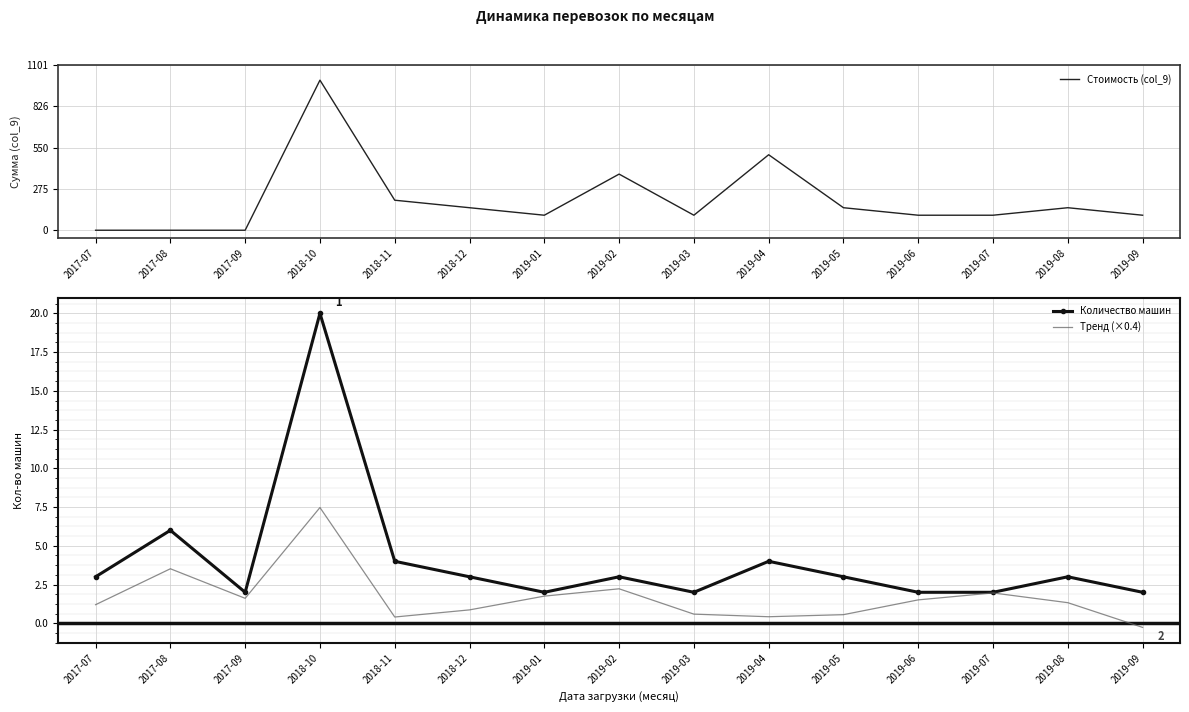

Reading left to right, list all the values displayed in this chart.

Стоимость (col_9): 2017-07=0.0	2017-08=0.0	2017-09=0.0	2018-10=1000.0	2018-11=200.0	2018-12=150.0	2019-01=100.0	2019-02=374.0	2019-03=100.0	2019-04=503.0	2019-05=150.0	2019-06=100.0	2019-07=100.0	2019-08=150.0	2019-09=100.0
Количество машин: 2017-07=3.0	2017-08=6.0	2017-09=2.0	2018-10=20.0	2018-11=4.0	2018-12=3.0	2019-01=2.0	2019-02=3.0	2019-03=2.0	2019-04=4.0	2019-05=3.0	2019-06=2.0	2019-07=2.0	2019-08=3.0	2019-09=2.0
Тренд (×0.4): 2017-07=1.2	2017-08=3.5	2017-09=1.6	2018-10=7.5	2018-11=0.4	2018-12=0.9	2019-01=1.8	2019-02=2.2	2019-03=0.6	2019-04=0.4	2019-05=0.6	2019-06=1.5	2019-07=2.0	2019-08=1.3	2019-09=-0.3